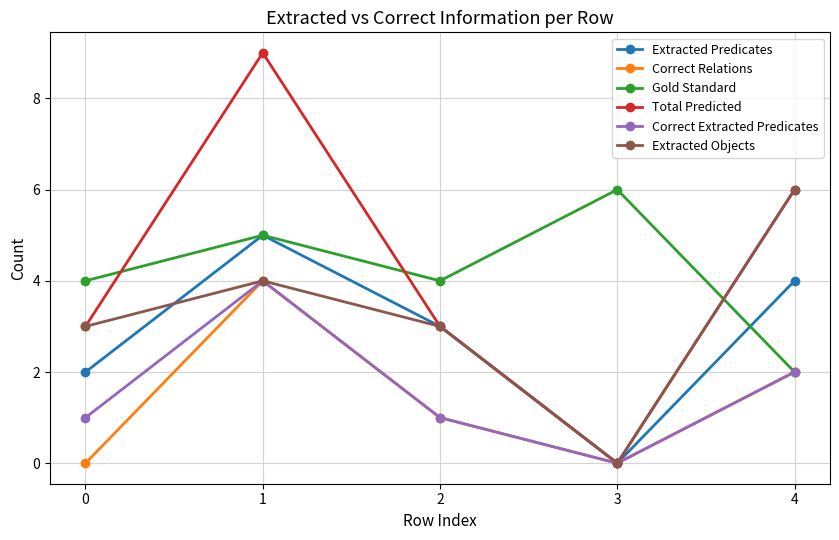

What are all the series names shown in the legend?

Extracted Predicates, Correct Relations, Gold Standard, Total Predicted, Correct Extracted Predicates, Extracted Objects